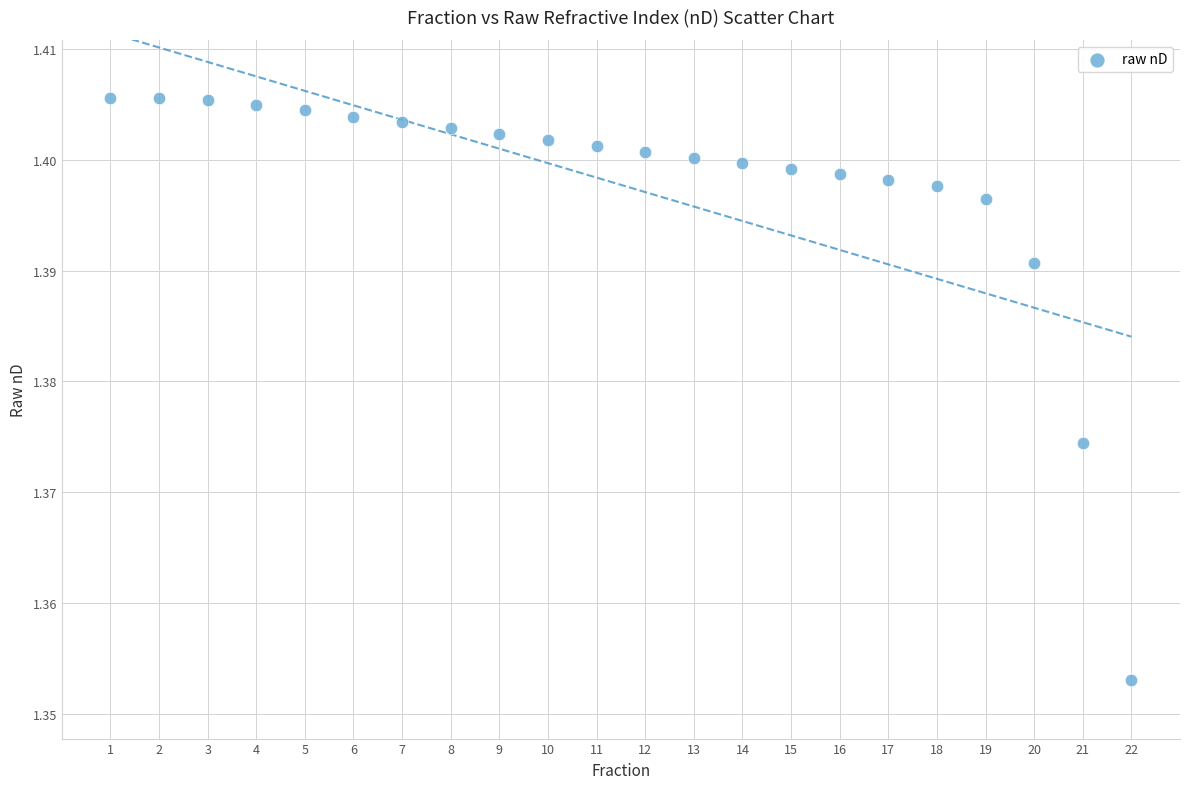

What is the range of X values (max minus min)?

21.0